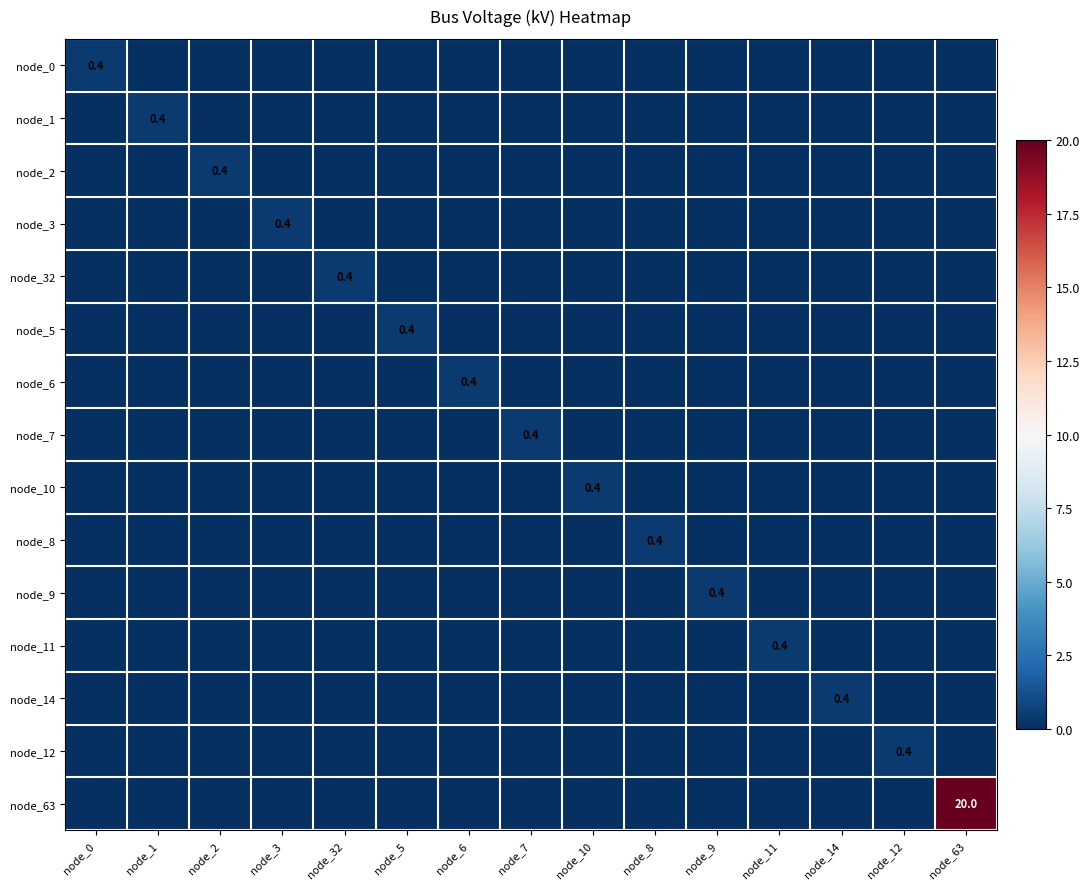

Is it true that node_63 equals 20.0 at node_63?

True